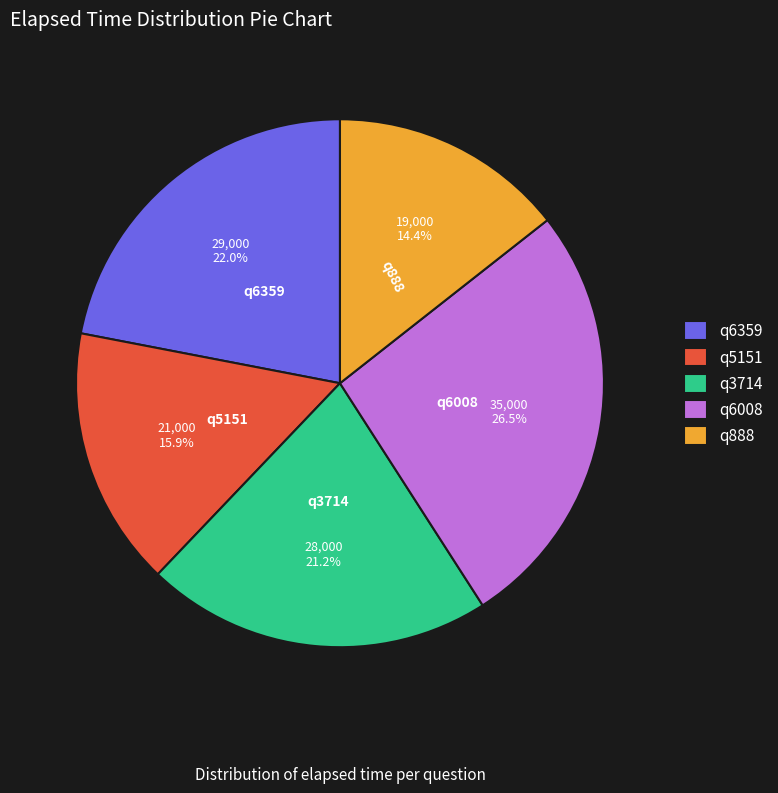

To the nearest percent, what portion does q5151 represent?

16%